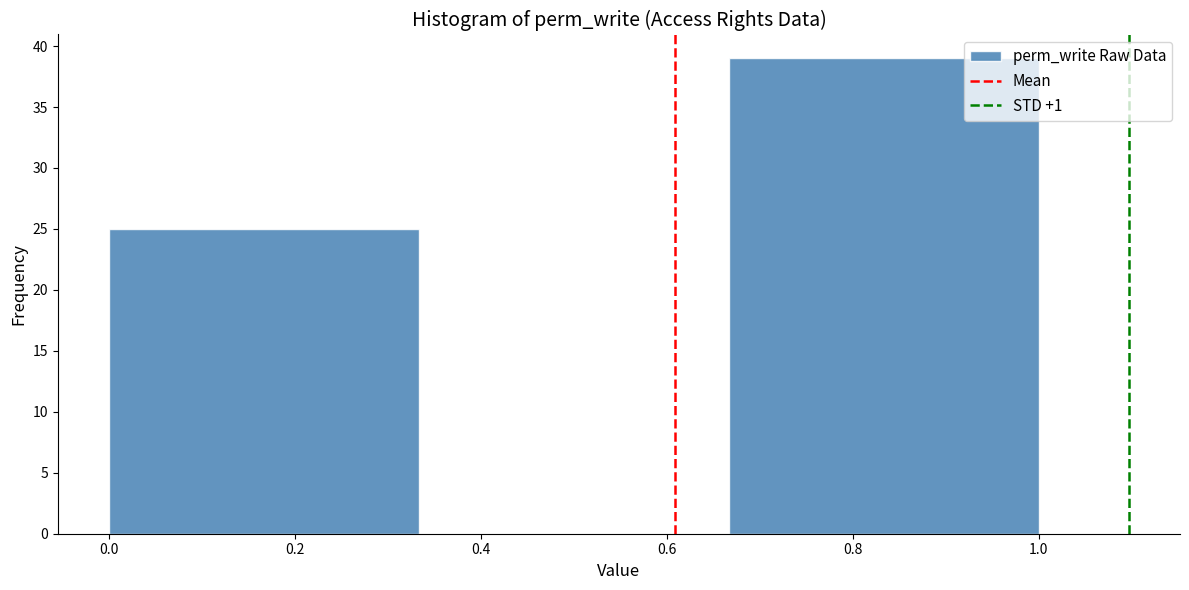

Which range on the x-axis has the tallest bar?

0.66 to 1.00